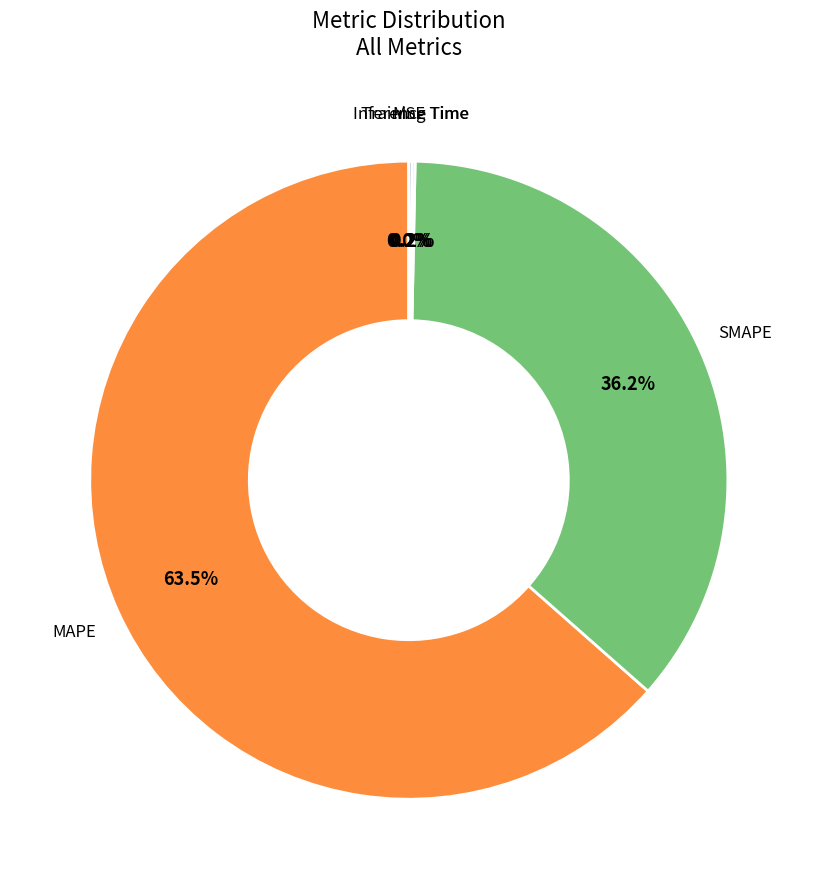

Is there any slice that represents more than half of the pie?

Yes